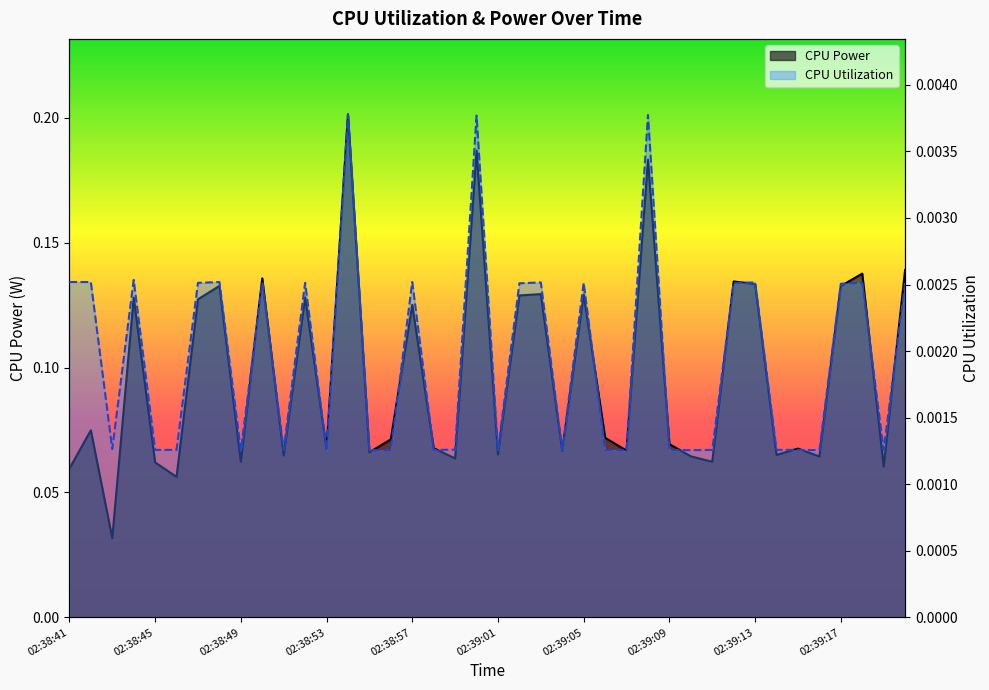

At 20, list the series in order from largest to smallest.

CPU Power, CPU Utilization